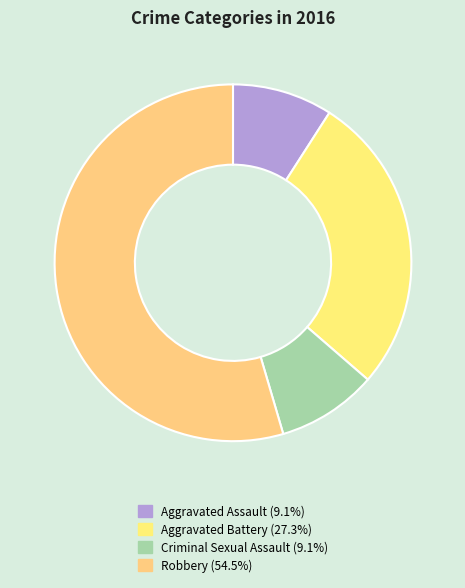

Do Aggravated Battery and Criminal Sexual Assault together represent more than half of the pie?

No